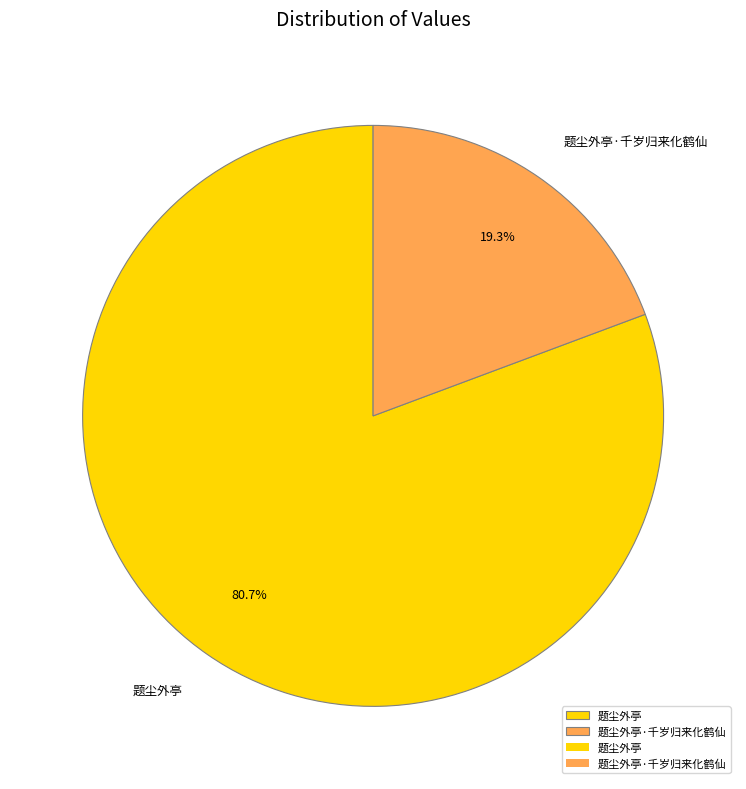

Is it true that 题尘外亭·千岁归来化鹤仙 is 33% of the pie?

False